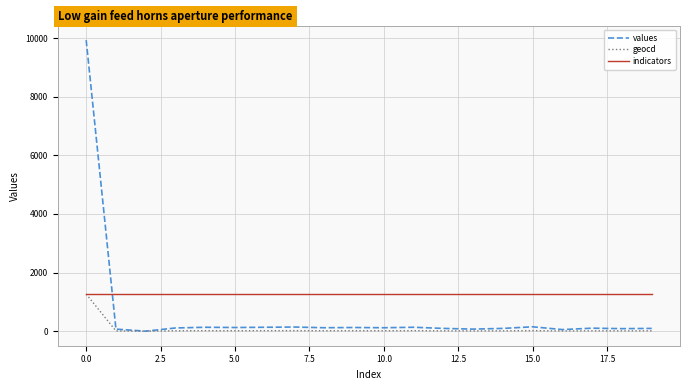

Which series has the largest total across all categories?

indicators